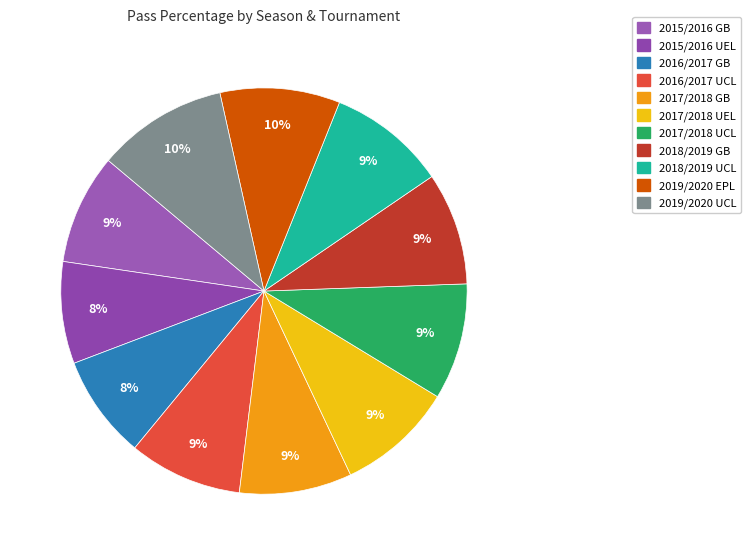

The 2019/2020 EPL slice represents 4% of the pie. True or false?

False